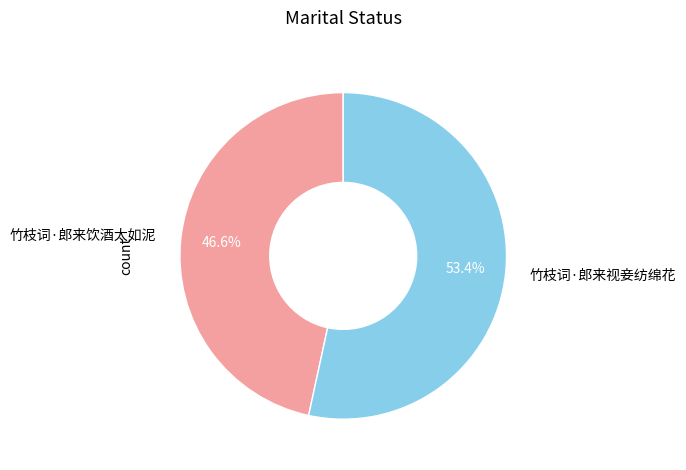

Rank the categories by value from lowest to highest.

竹枝词·郎来饮酒太如泥, 竹枝词·郎来视妾纺绵花